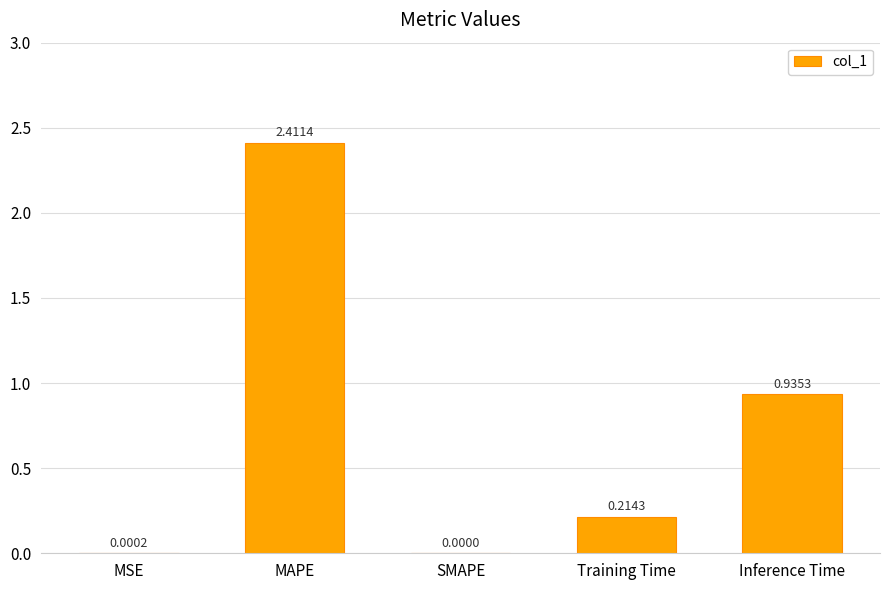

True or false: the data shows 0.0 at MSE.

True